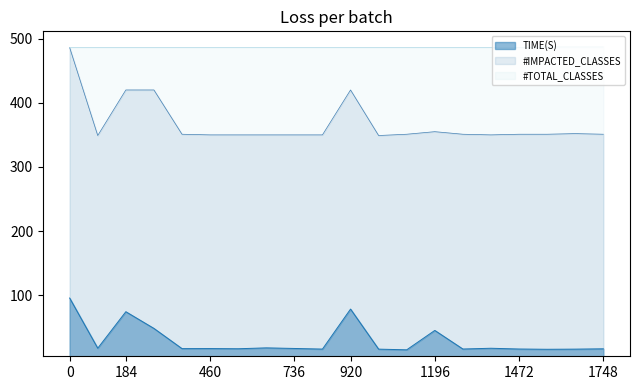

Is it true that #TOTAL_CLASSES equals 486.0 at 79?

True